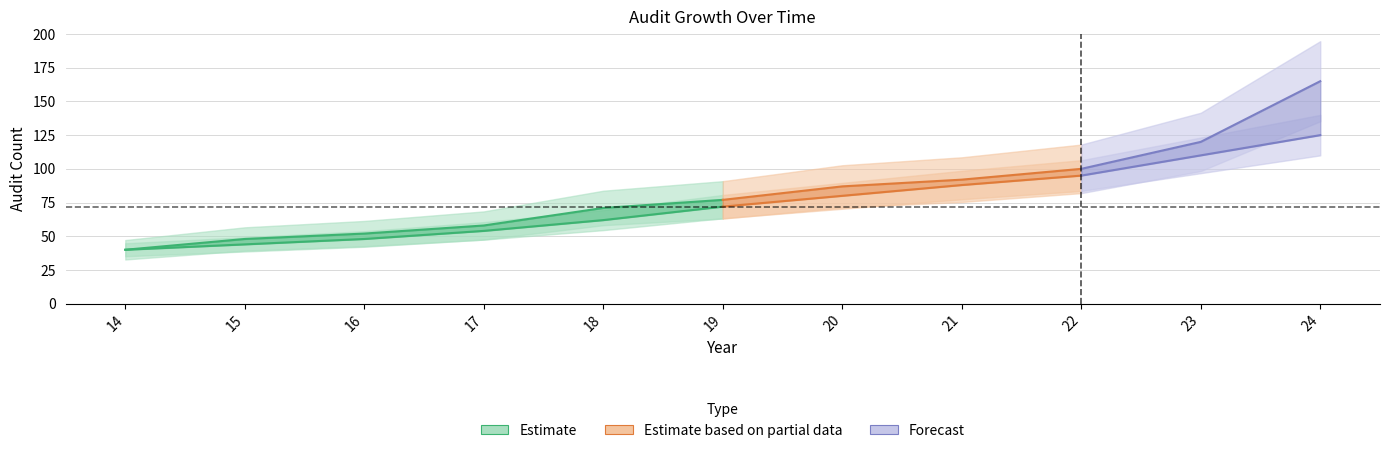

How many categories are shown in the chart?

11